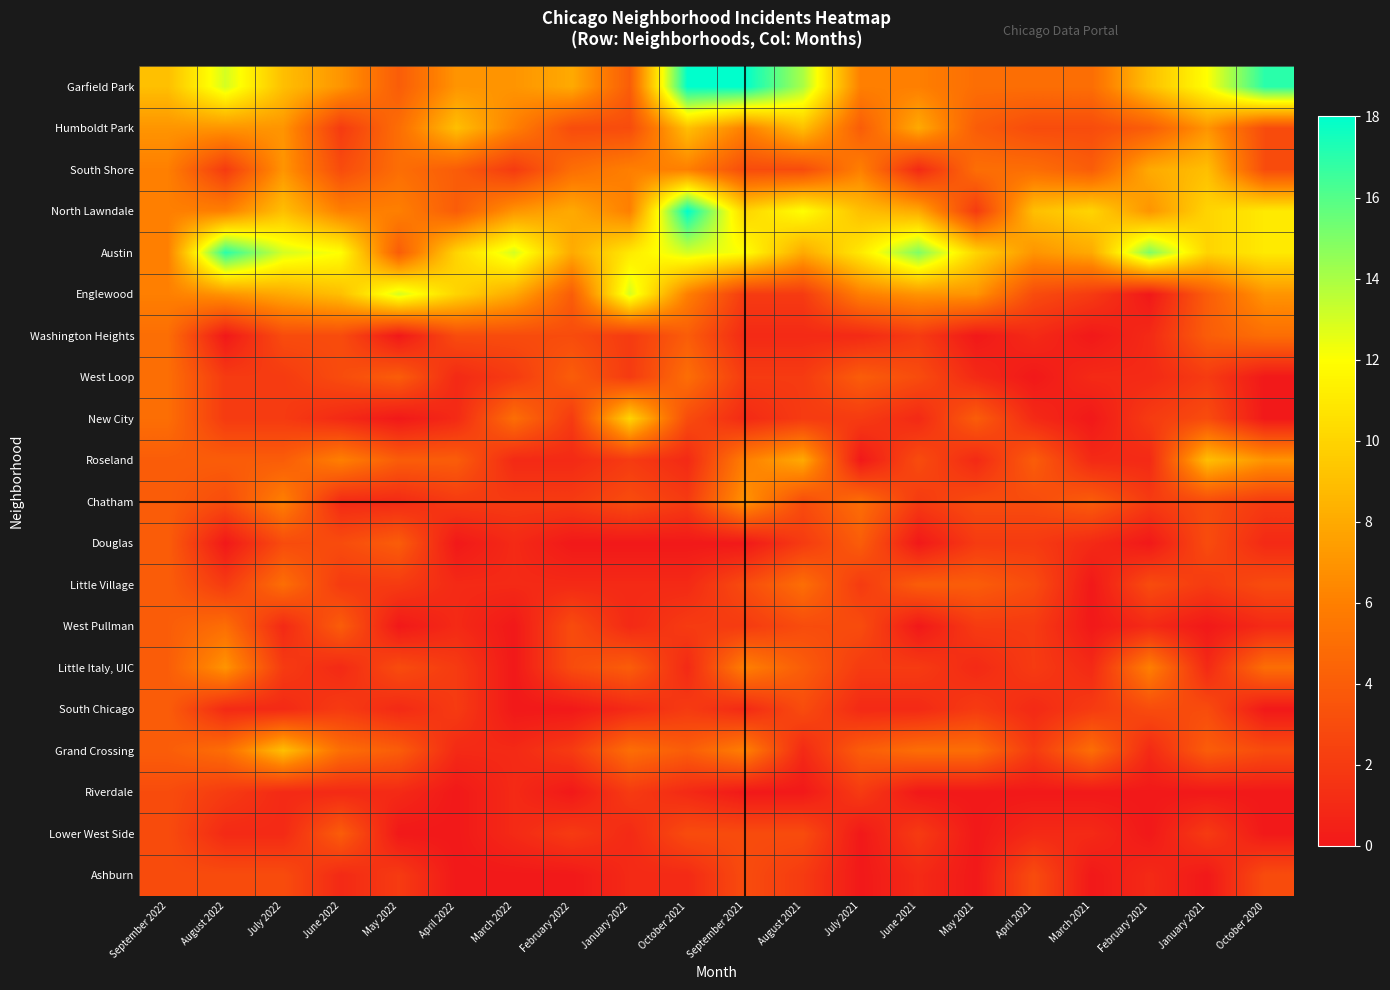

Reading right to left, what are all the values shown in this chart?

Garfield Park: October 2020=17	January 2021=12	February 2021=9	March 2021=5	April 2021=5	May 2021=5	June 2021=6	July 2021=6	August 2021=14	September 2021=18	October 2021=18	January 2022=4	February 2022=8	March 2022=7	April 2022=7	May 2022=4	June 2022=7	July 2022=9	August 2022=13	September 2022=9
Humboldt Park: October 2020=3	January 2021=7	February 2021=4	March 2021=3	April 2021=3	May 2021=4	June 2021=8	July 2021=4	August 2021=9	September 2021=6	October 2021=9	January 2022=3	February 2022=3	March 2022=6	April 2022=9	May 2022=5	June 2022=2	July 2022=7	August 2022=7	September 2022=7
South Shore: October 2020=3	January 2021=9	February 2021=8	March 2021=4	April 2021=5	May 2021=5	June 2021=1	July 2021=6	August 2021=3	September 2021=3	October 2021=6	January 2022=6	February 2022=5	March 2022=2	April 2022=4	May 2022=5	June 2022=3	July 2022=7	August 2022=2	September 2022=6
North Lawndale: October 2020=11	January 2021=10	February 2021=7	March 2021=10	April 2021=9	May 2021=2	June 2021=8	July 2021=9	August 2021=12	September 2021=10	October 2021=18	January 2022=6	February 2022=8	March 2022=7	April 2022=4	May 2022=6	June 2022=6	July 2022=9	August 2022=6	September 2022=6
Austin: October 2020=11	January 2021=10	February 2021=15	March 2021=8	April 2021=7	May 2021=10	June 2021=15	July 2021=11	August 2021=8	September 2021=12	October 2021=13	January 2022=11	February 2022=8	March 2022=13	April 2022=10	May 2022=4	June 2022=12	July 2022=13	August 2022=17	September 2022=6
Englewood: October 2020=7	January 2021=4	February 2021=0	March 2021=2	April 2021=3	May 2021=7	June 2021=7	July 2021=6	August 2021=2	September 2021=2	October 2021=6	January 2022=13	February 2022=4	March 2022=8	April 2022=10	May 2022=13	June 2022=9	July 2022=8	August 2022=7	September 2022=6
Washington Heights: October 2020=5	January 2021=4	February 2021=1	March 2021=0	April 2021=1	May 2021=0	June 2021=2	July 2021=1	August 2021=1	September 2021=1	October 2021=4	January 2022=2	February 2022=3	March 2022=3	April 2022=3	May 2022=0	June 2022=3	July 2022=3	August 2022=0	September 2022=5
West Loop: October 2020=0	January 2021=2	February 2021=1	March 2021=1	April 2021=0	May 2021=1	June 2021=3	July 2021=4	August 2021=2	September 2021=2	October 2021=5	January 2022=2	February 2022=4	March 2022=2	April 2022=1	May 2022=4	June 2022=3	July 2022=2	August 2022=2	September 2022=5
New City: October 2020=0	January 2021=3	February 2021=2	March 2021=0	April 2021=1	May 2021=4	June 2021=1	July 2021=2	August 2021=2	September 2021=1	October 2021=3	January 2022=10	February 2022=2	March 2022=5	April 2022=1	May 2022=0	June 2022=1	July 2022=2	August 2022=2	September 2022=5
Roseland: October 2020=7	January 2021=9	February 2021=1	March 2021=1	April 2021=4	May 2021=1	June 2021=3	July 2021=0	August 2021=8	September 2021=6	October 2021=1	January 2022=2	February 2022=1	March 2022=1	April 2022=4	May 2022=4	June 2022=6	July 2022=4	August 2022=4	September 2022=4
Chatham: October 2020=2	January 2021=3	February 2021=2	March 2021=4	April 2021=3	May 2021=3	June 2021=2	July 2021=5	August 2021=3	September 2021=7	October 2021=2	January 2022=3	February 2022=2	March 2022=2	April 2022=2	May 2022=1	June 2022=1	July 2022=6	August 2022=3	September 2022=4
Douglas: October 2020=1	January 2021=3	February 2021=0	March 2021=1	April 2021=2	May 2021=2	June 2021=0	July 2021=4	August 2021=2	September 2021=0	October 2021=0	January 2022=0	February 2022=0	March 2022=1	April 2022=0	May 2022=4	June 2022=3	July 2022=3	August 2022=0	September 2022=4
Little Village: October 2020=3	January 2021=2	February 2021=3	March 2021=0	April 2021=3	May 2021=4	June 2021=4	July 2021=2	August 2021=5	September 2021=3	October 2021=1	January 2022=1	February 2022=1	March 2022=1	April 2022=1	May 2022=2	June 2022=2	July 2022=5	August 2022=2	September 2022=4
West Pullman: October 2020=1	January 2021=0	February 2021=1	March 2021=0	April 2021=2	May 2021=2	June 2021=0	July 2021=3	August 2021=3	September 2021=2	October 2021=2	January 2022=1	February 2022=3	March 2022=0	April 2022=1	May 2022=0	June 2022=4	July 2022=1	August 2022=5	September 2022=4
Little Italy, UIC: October 2020=5	January 2021=1	February 2021=6	March 2021=1	April 2021=2	May 2021=1	June 2021=2	July 2021=2	August 2021=4	September 2021=6	October 2021=1	January 2022=4	February 2022=3	March 2022=0	April 2022=2	May 2022=3	June 2022=1	July 2022=2	August 2022=7	September 2022=4
South Chicago: October 2020=0	January 2021=3	February 2021=3	March 2021=2	April 2021=1	May 2021=2	June 2021=1	July 2021=1	August 2021=3	September 2021=1	October 2021=2	January 2022=1	February 2022=0	March 2022=0	April 2022=2	May 2022=1	June 2022=2	July 2022=1	August 2022=1	September 2022=4
Grand Crossing: October 2020=3	January 2021=4	February 2021=1	March 2021=5	April 2021=2	May 2021=5	June 2021=5	July 2021=4	August 2021=1	September 2021=6	October 2021=4	January 2022=5	February 2022=2	March 2022=1	April 2022=1	May 2022=4	June 2022=5	July 2022=9	August 2022=5	September 2022=4
Riverdale: October 2020=0	January 2021=0	February 2021=0	March 2021=0	April 2021=0	May 2021=0	June 2021=0	July 2021=2	August 2021=0	September 2021=0	October 2021=1	January 2022=2	February 2022=0	March 2022=1	April 2022=0	May 2022=1	June 2022=1	July 2022=1	August 2022=2	September 2022=3
Lower West Side: October 2020=0	January 2021=2	February 2021=0	March 2021=1	April 2021=1	May 2021=0	June 2021=2	July 2021=0	August 2021=3	September 2021=3	October 2021=3	January 2022=1	February 2022=2	March 2022=1	April 2022=0	May 2022=0	June 2022=4	July 2022=1	August 2022=1	September 2022=3
Ashburn: October 2020=3	January 2021=0	February 2021=1	March 2021=0	April 2021=3	May 2021=0	June 2021=1	July 2021=0	August 2021=2	September 2021=3	October 2021=1	January 2022=1	February 2022=0	March 2022=0	April 2022=0	May 2022=2	June 2022=1	July 2022=3	August 2022=3	September 2022=3